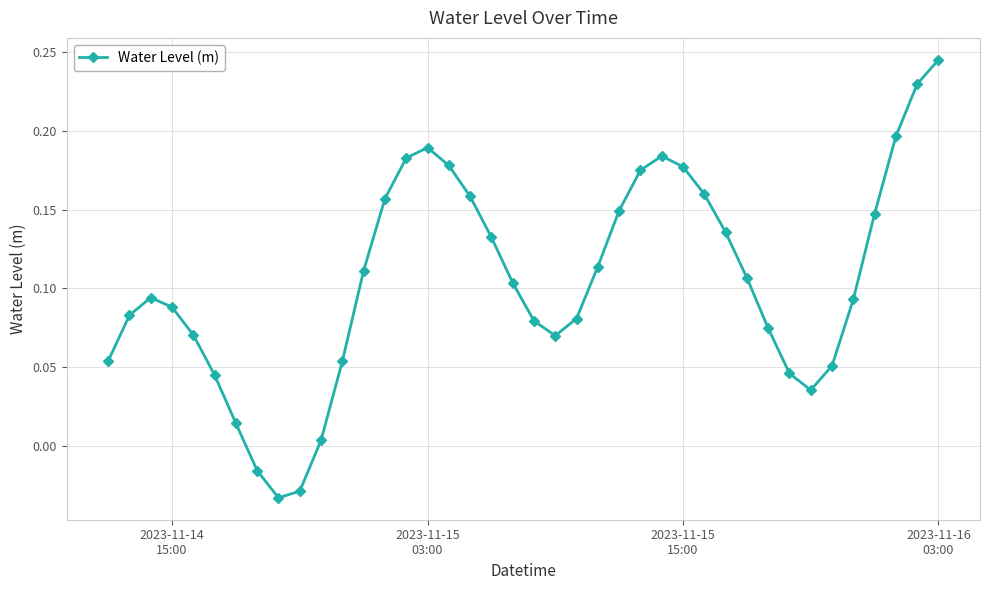

What is the difference between the maximum and minimum values?

0.3